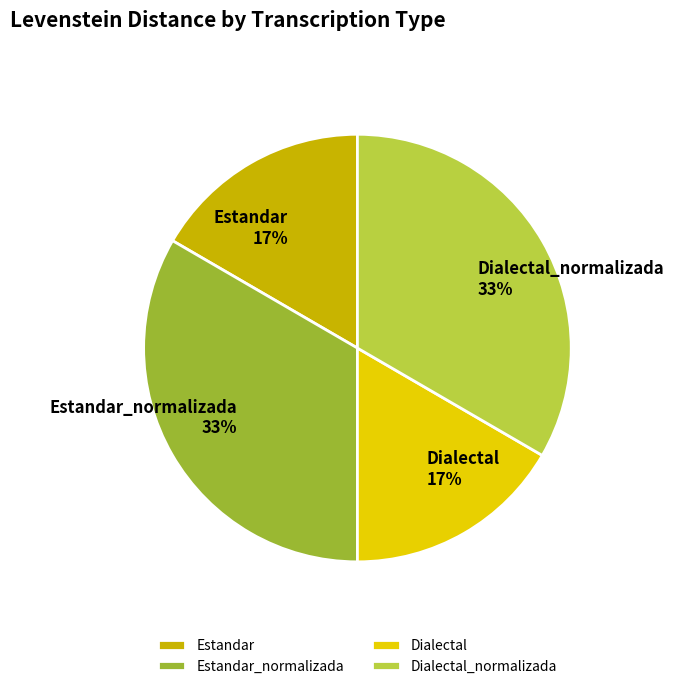

To the nearest percent, what portion does Estandar represent?

17%